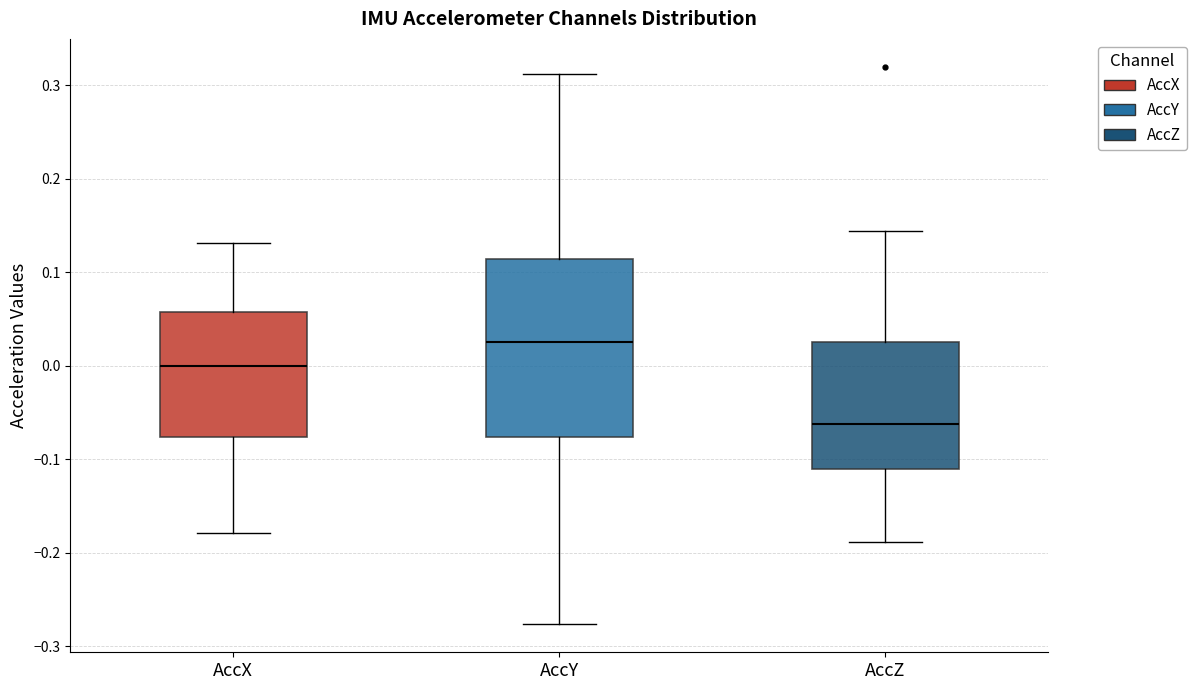

Where is the upper edge of the box for AccY on the y-axis? The values are not printed on the chart, so give them approximately, as read against the axis.

0.11